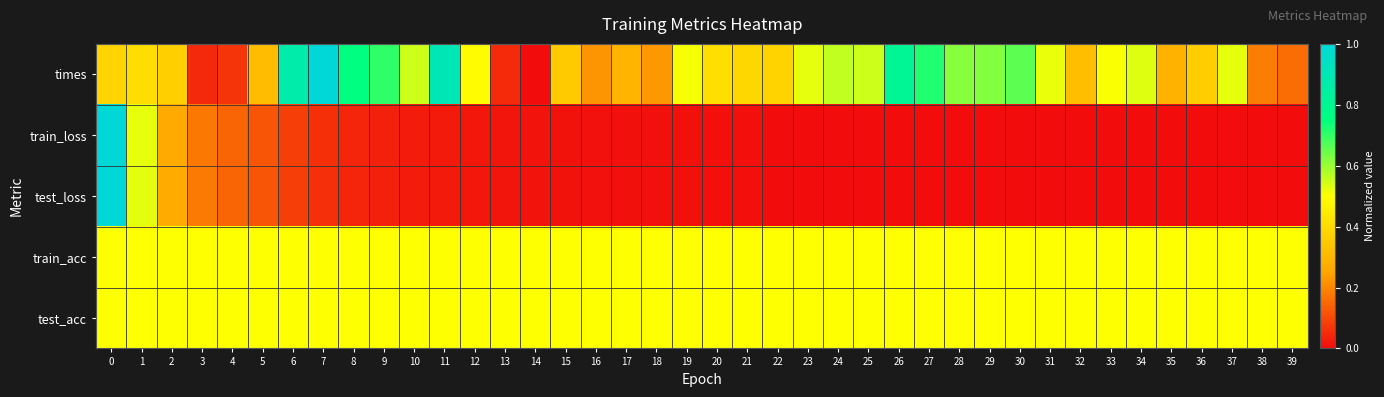

At 8, list the series in order from largest to smallest.

times, train_acc, test_acc, test_loss, train_loss